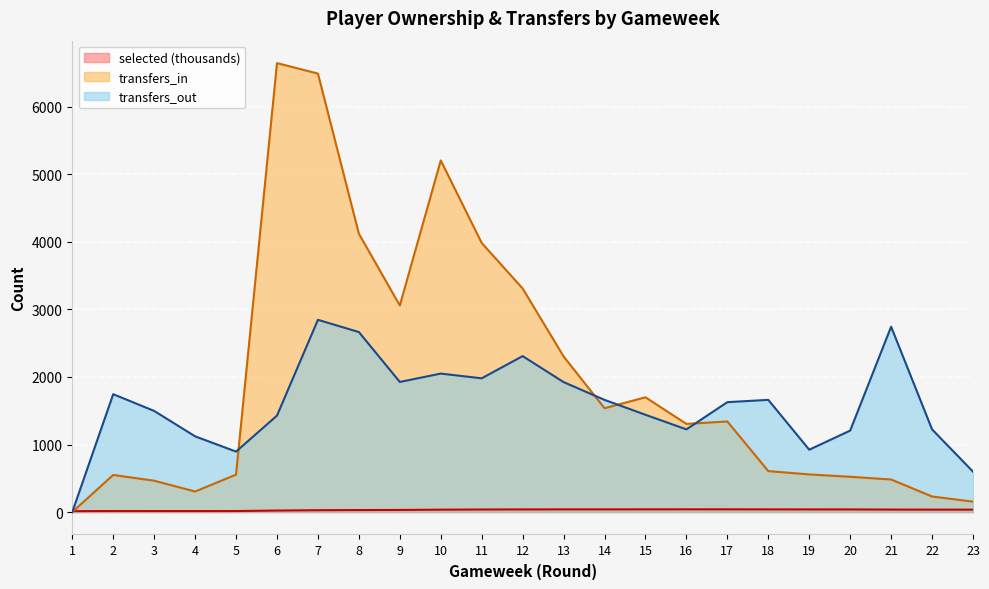

Which series has the widest spread of values?

transfers_in